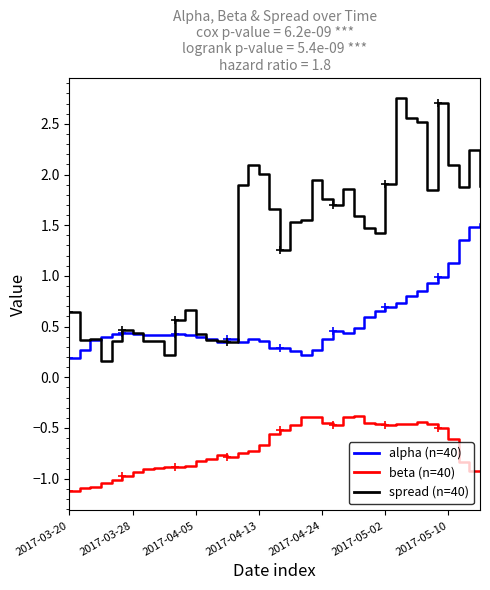

What is the value of the beta point at the 16th from the left?

-0.8